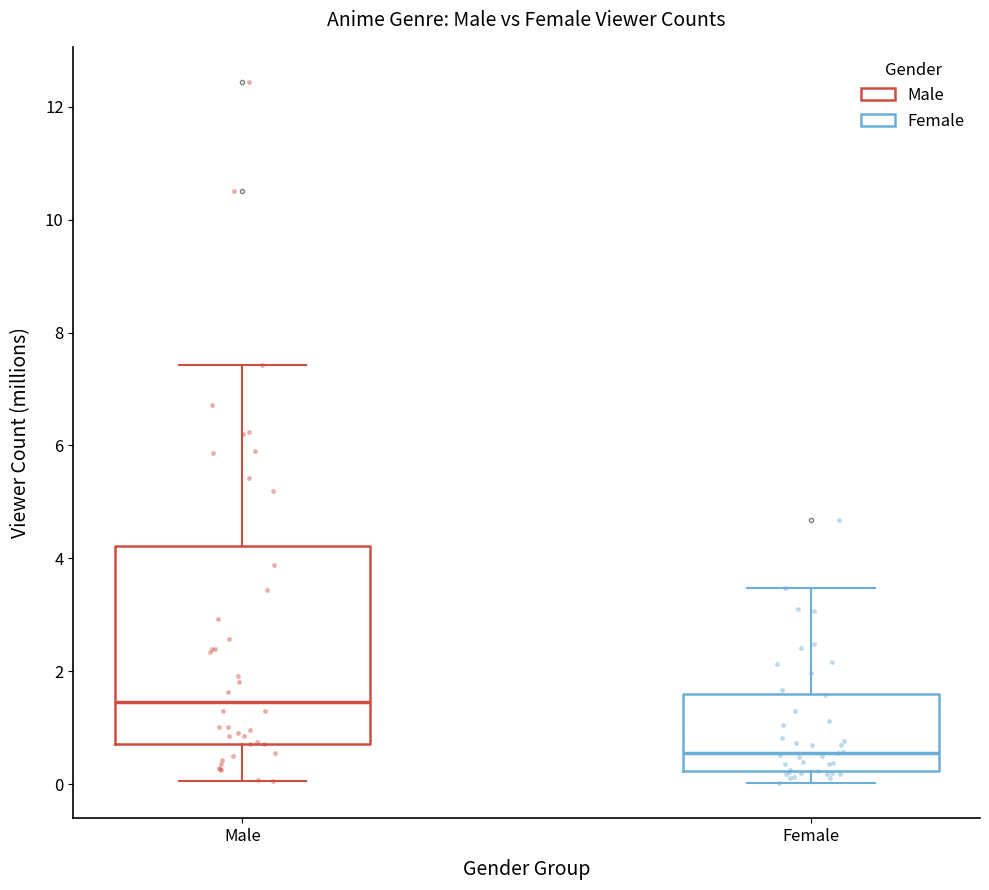

Reading left to right, read every box against the y-axis: the position of its median line, the range the box covers, and the ends of its whiskers. The values are not printed on the chart, so give them approximately, as read against the axis.

Male: median 1.4, box 0.8 to 4.2, whiskers 0.0 to 7.4
Female: median 0.6, box 0.2 to 1.6, whiskers 0.0 to 3.4